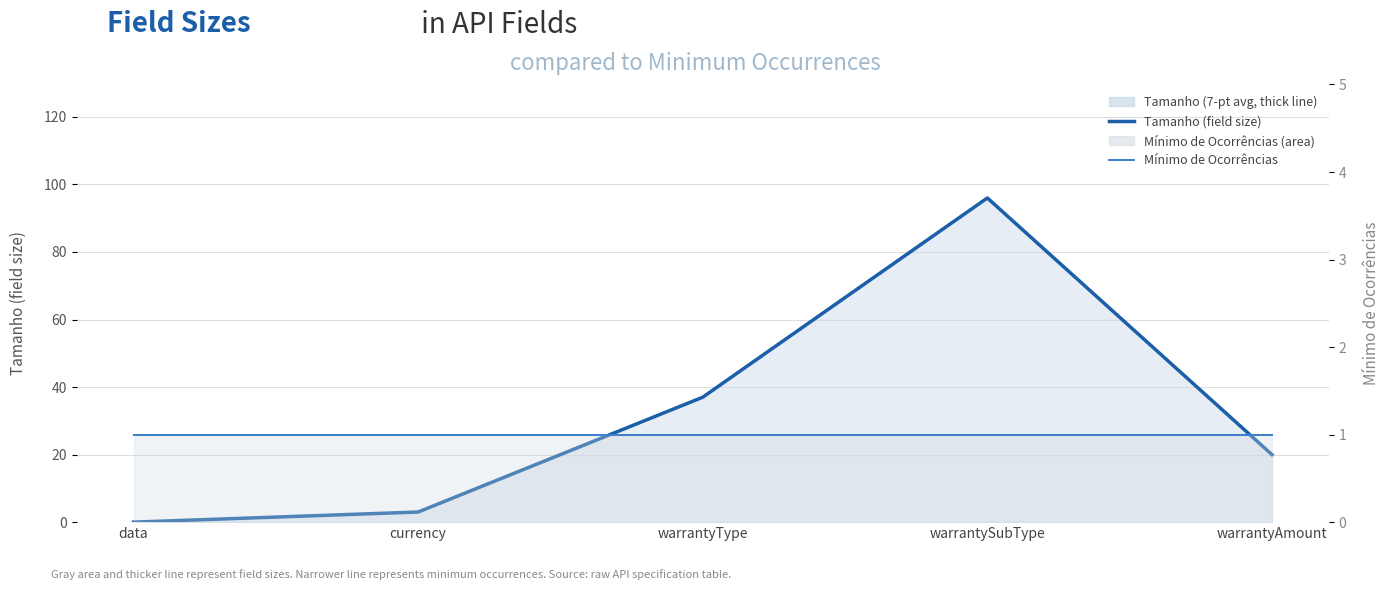

The Tamanho (field size) series shows 37 at warrantyType. True or false?

True